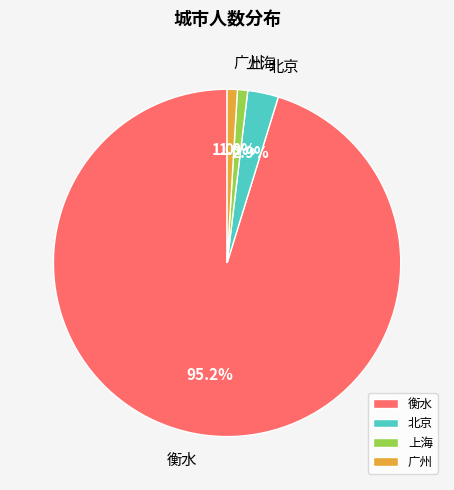

Which category has the biggest portion of the pie?

衡水